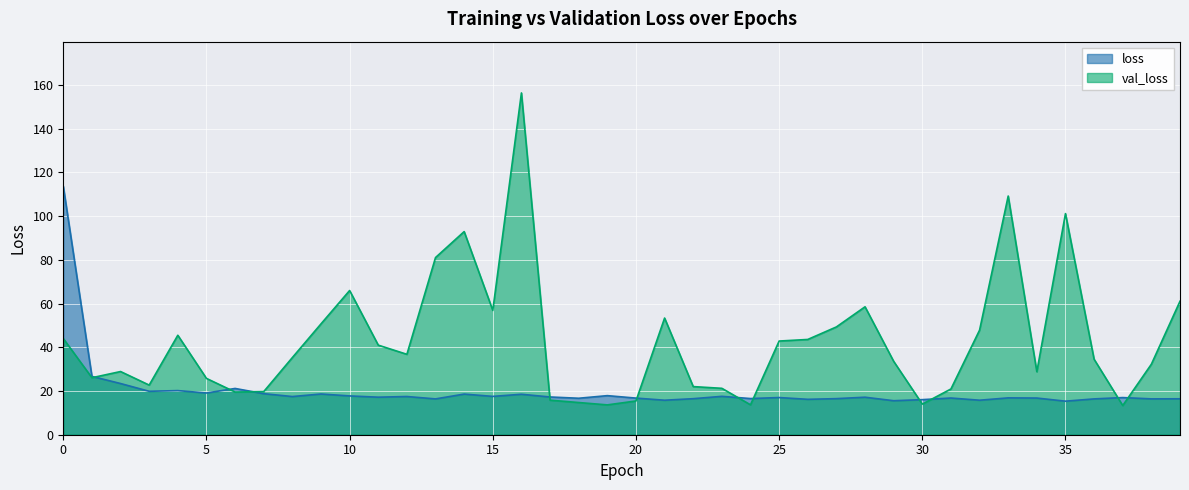

At how many categories does at least one series exceed 102?

3